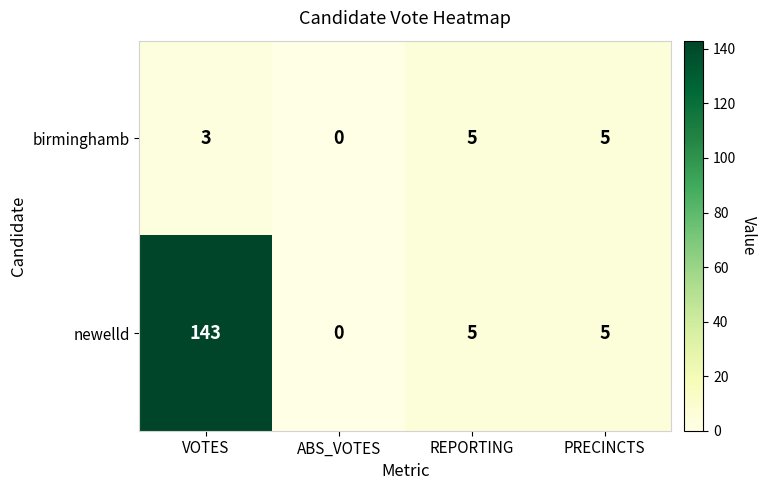

The birminghamb series shows 5 at REPORTING. True or false?

True